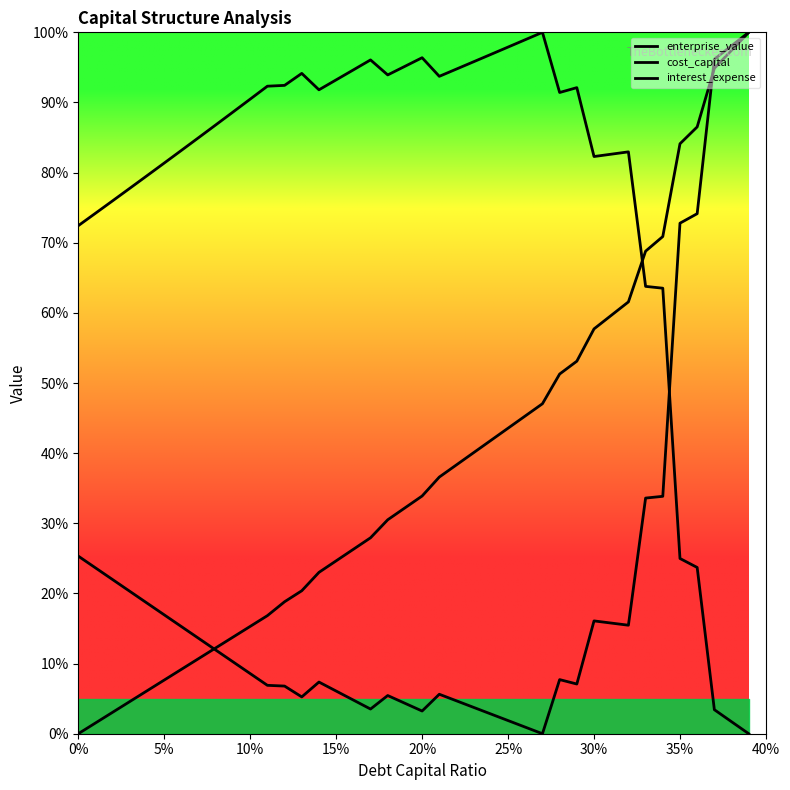

How many distinct data groups are displayed?

3